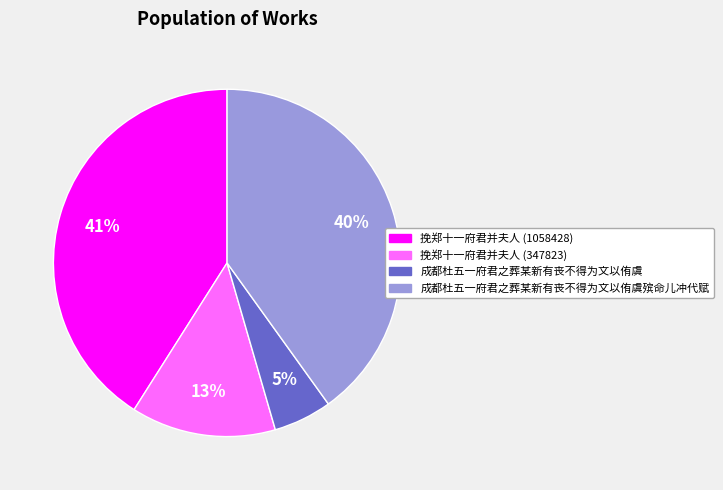

To the nearest percent, what is the average slice percentage?

25%